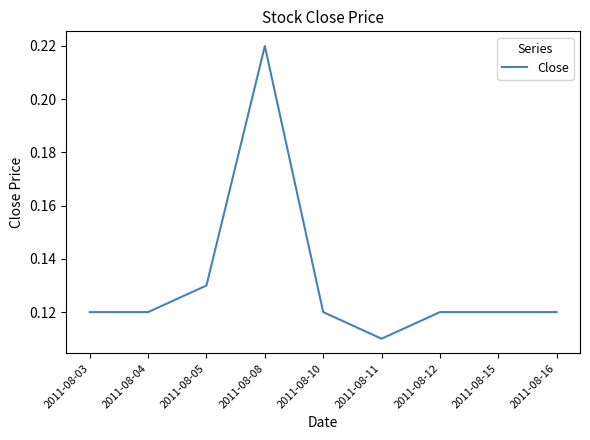

How many lines are shown in the chart?

1